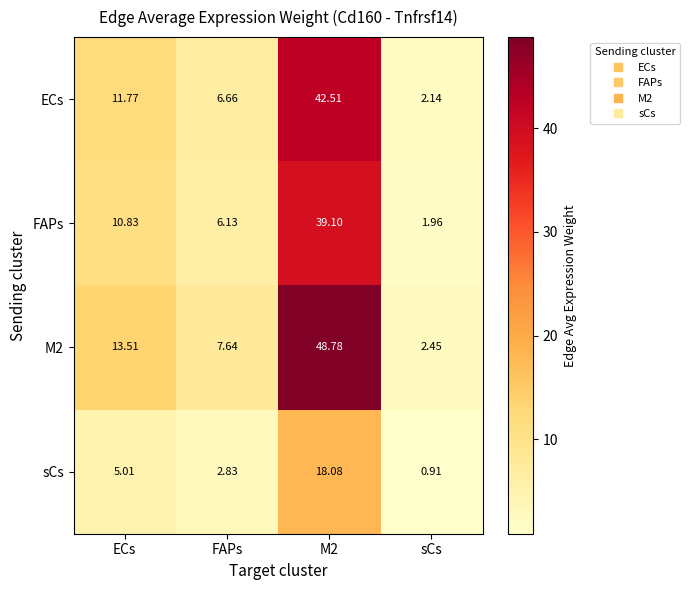

How many data points in sCs are above 5?

2